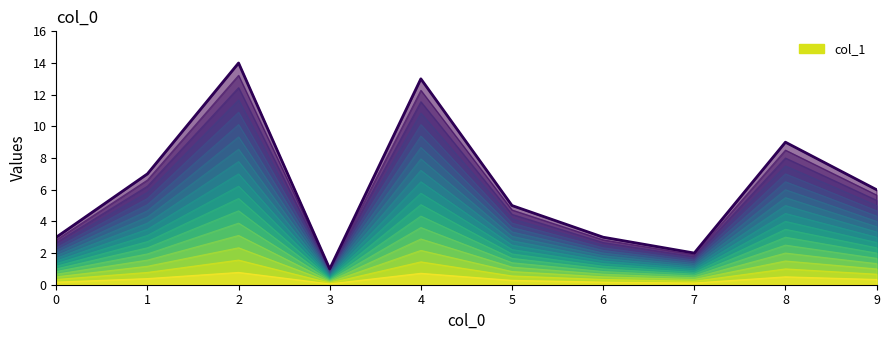

What is the average value?

6